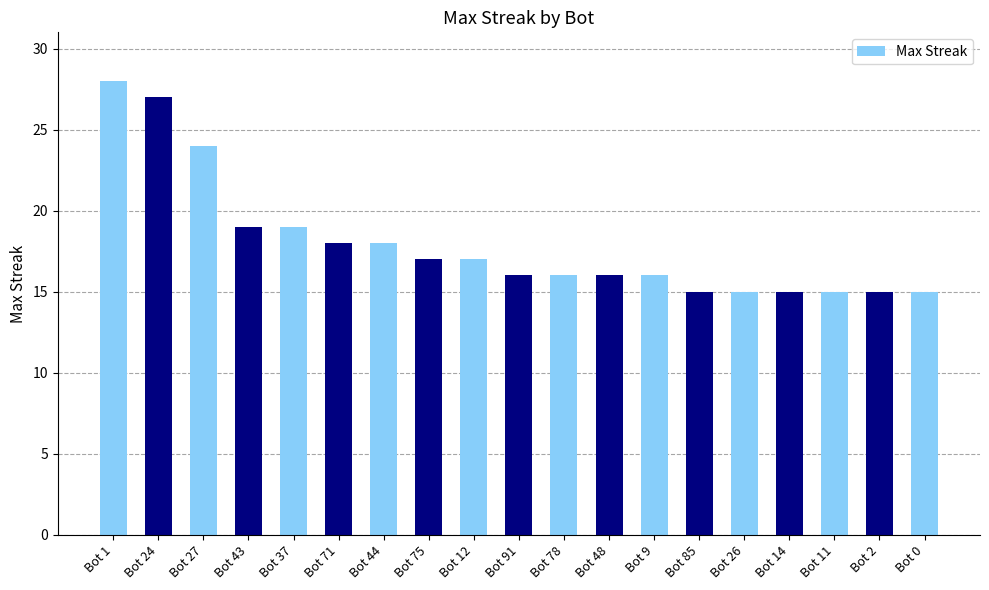

Reading left to right, transcribe all the data shown in this chart.

28	27	24	19	19	18	18	17	17	16	16	16	16	15	15	15	15	15	15